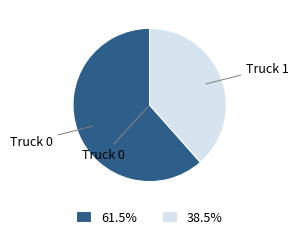

What is the majority slice?

Truck 0